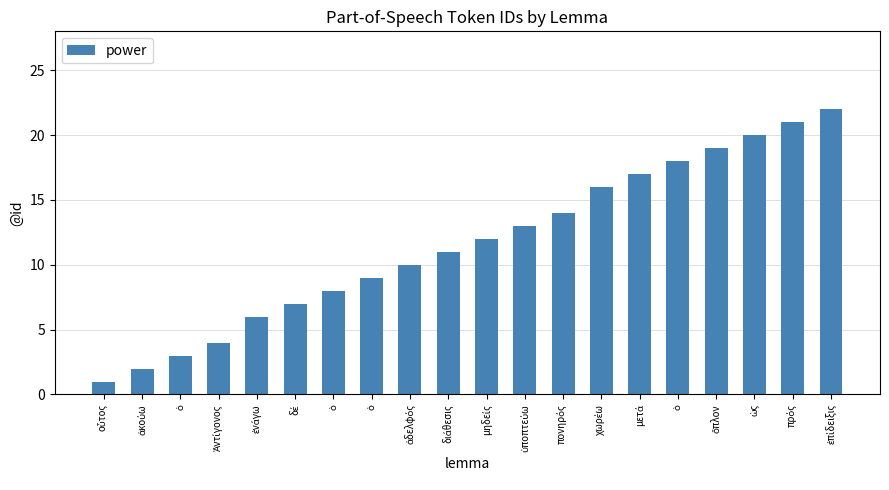

Which label corresponds to the largest value in the chart?

ἐπίδειξις